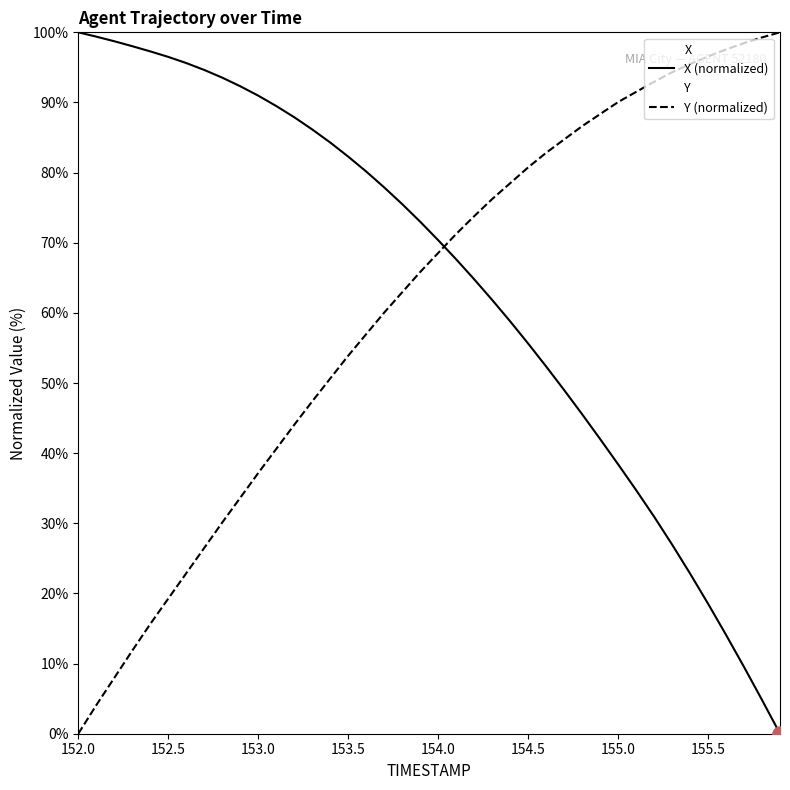

What is the total value across all series at 154.5?

136.4